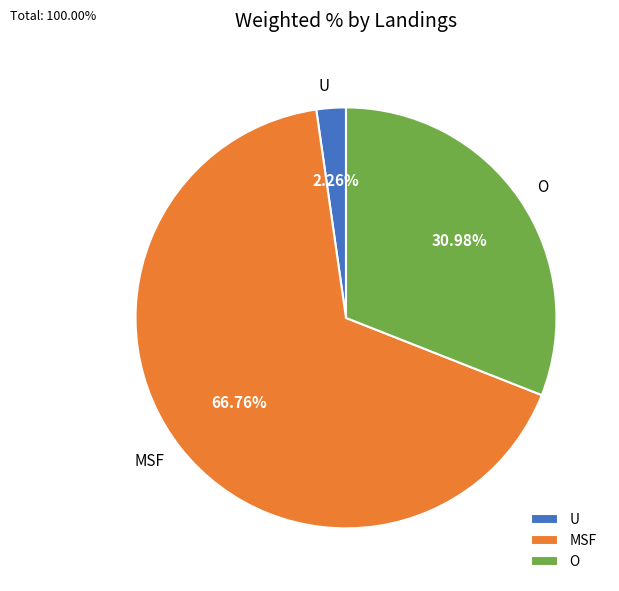

How many slices are in this pie chart?

3